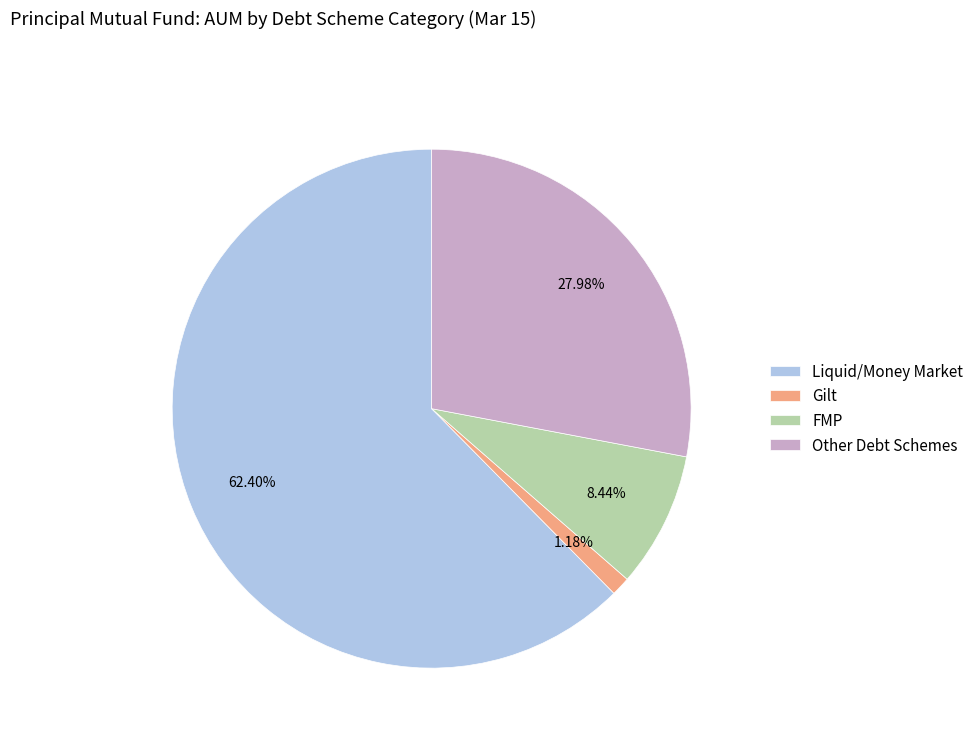

What portion of the pie excludes Liquid/Money Market?

37.6%